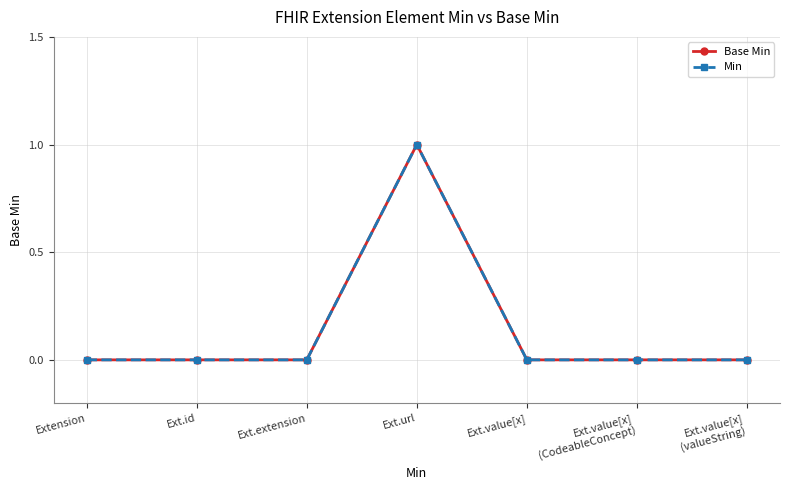

Which series has the largest total across all categories?

Base Min